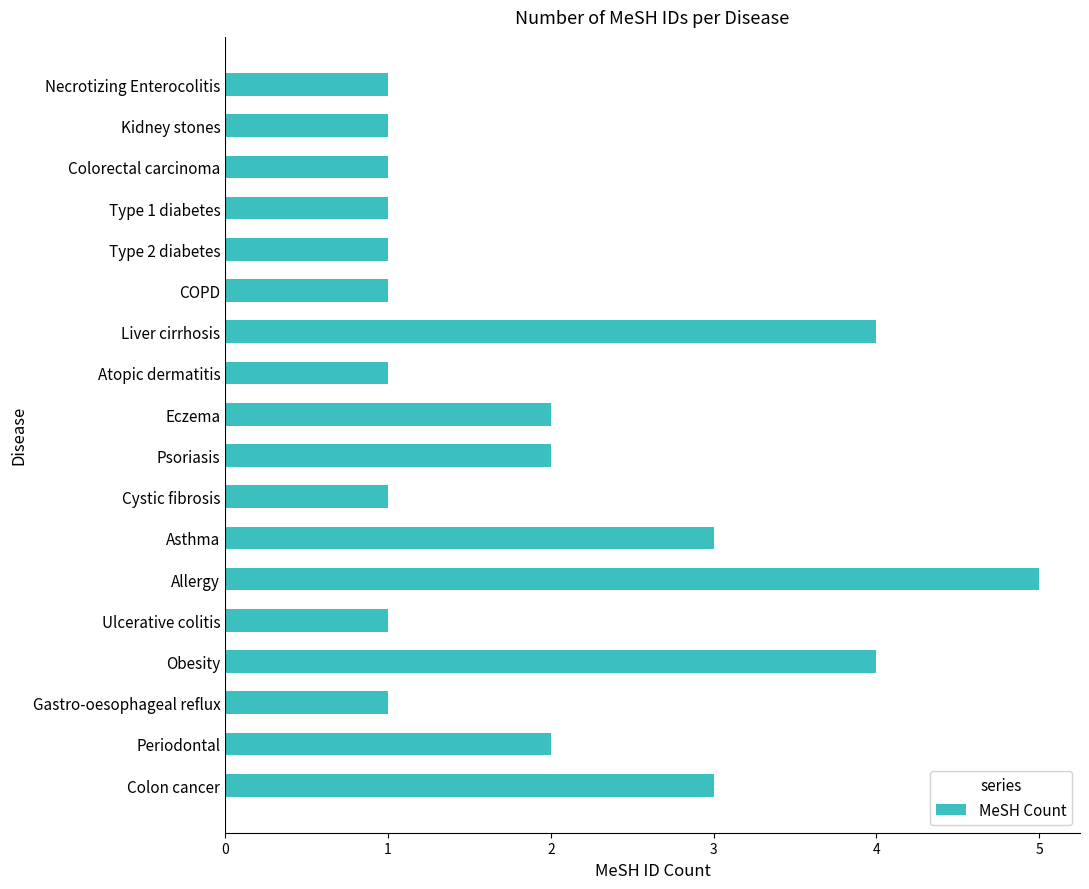

Reading bottom to top, transcribe all the data shown in this chart.

3	2	1	4	1	5	3	1	2	2	1	4	1	1	1	1	1	1